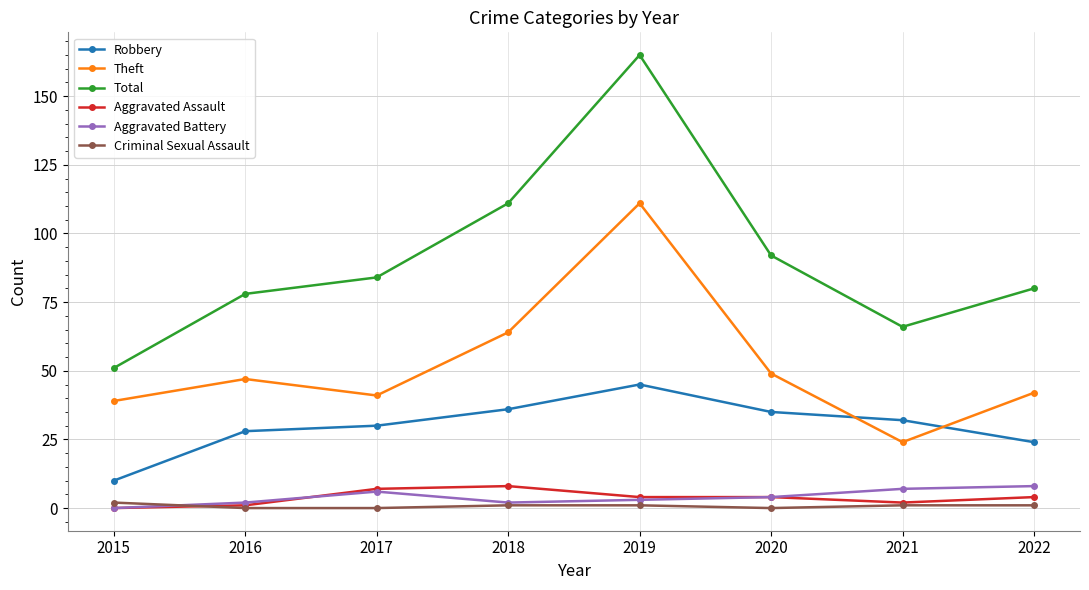

Reading left to right, extract all data points from this chart.

Robbery: 2015=10	2016=28	2017=30	2018=36	2019=45	2020=35	2021=32	2022=24
Theft: 2015=39	2016=47	2017=41	2018=64	2019=111	2020=49	2021=24	2022=42
Total: 2015=51	2016=78	2017=84	2018=111	2019=165	2020=92	2021=66	2022=80
Aggravated Assault: 2015=0	2016=1	2017=7	2018=8	2019=4	2020=4	2021=2	2022=4
Aggravated Battery: 2015=0	2016=2	2017=6	2018=2	2019=3	2020=4	2021=7	2022=8
Criminal Sexual Assault: 2015=2	2016=0	2017=0	2018=1	2019=1	2020=0	2021=1	2022=1